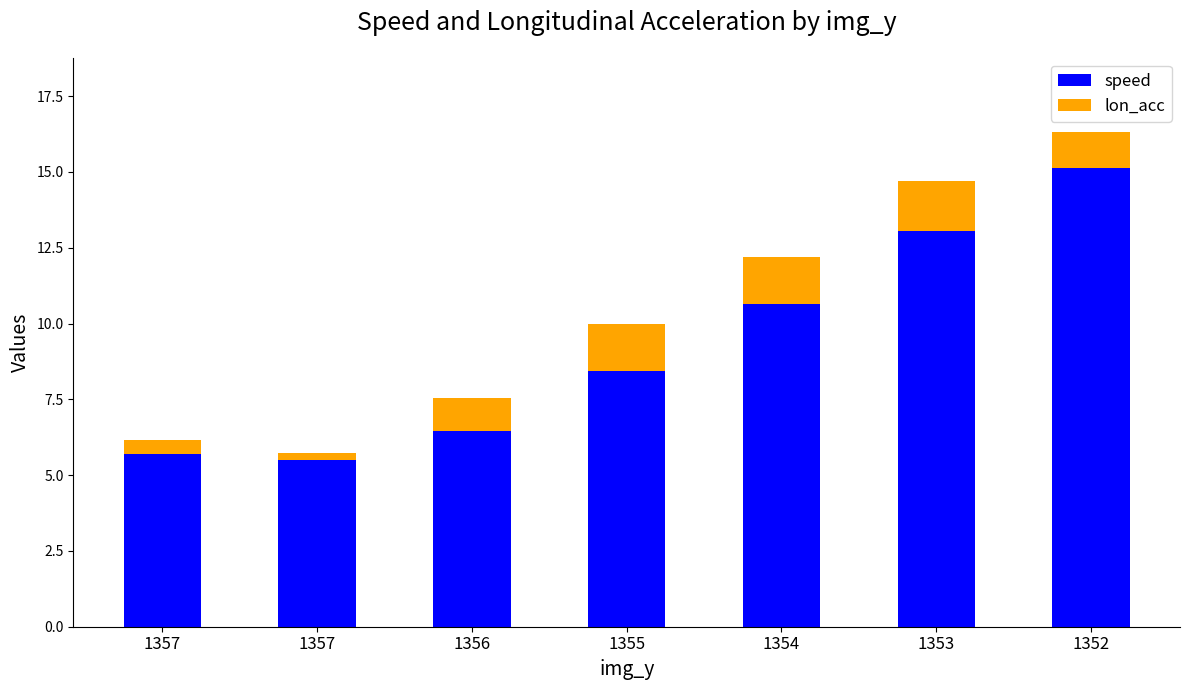

What is the value of the speed bar at the 1st from the left?

5.7